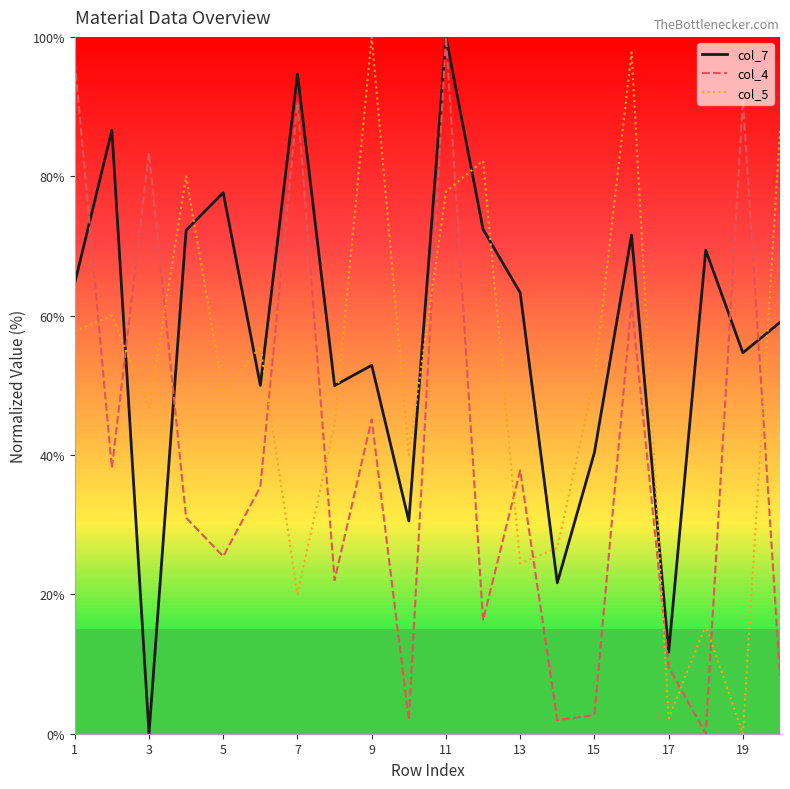

Which series has the largest total across all categories?

col_7